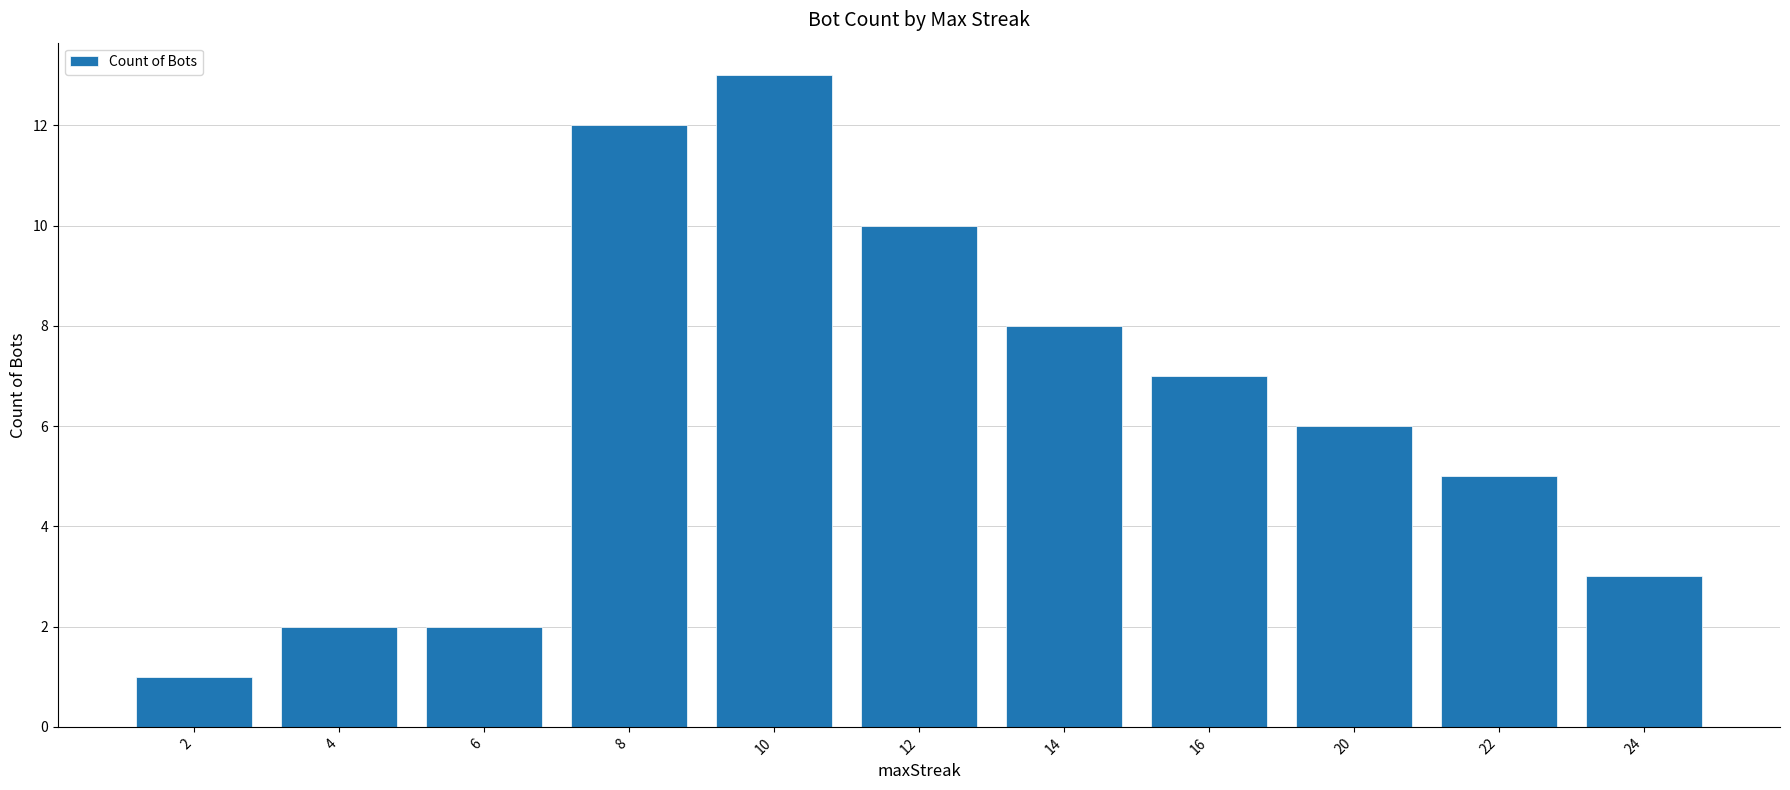

The chart shows a value of 3 at 24. True or false?

True